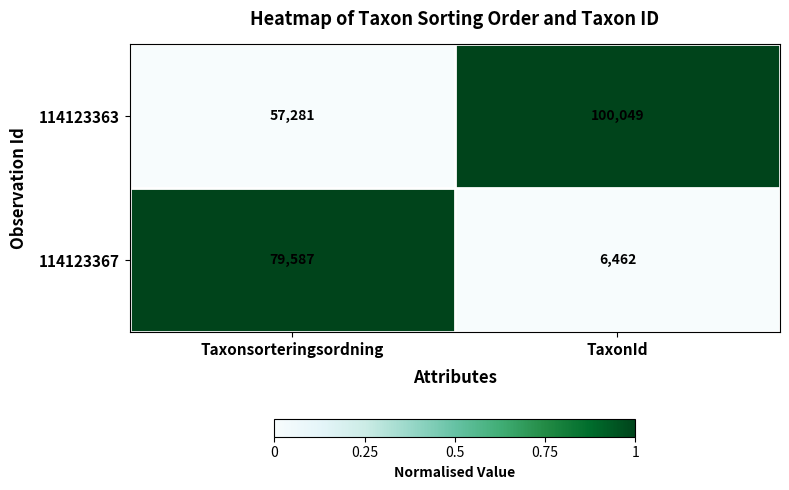

How many data points in 114123367 are less than 79587?

1